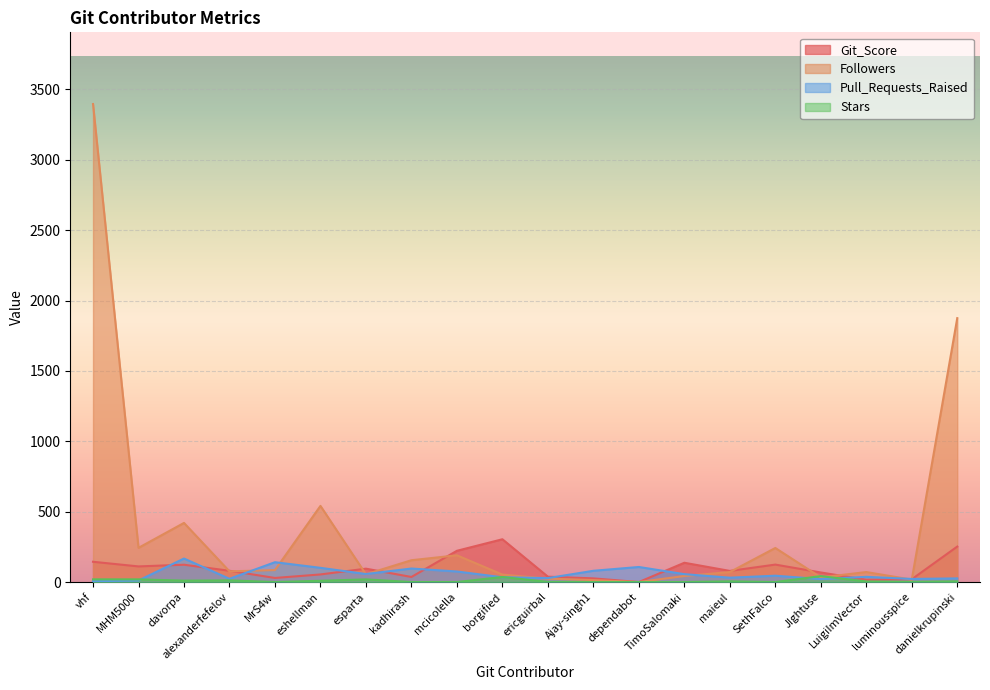

Between MHM5000 and TimoSalomaki, which is larger?

TimoSalomaki